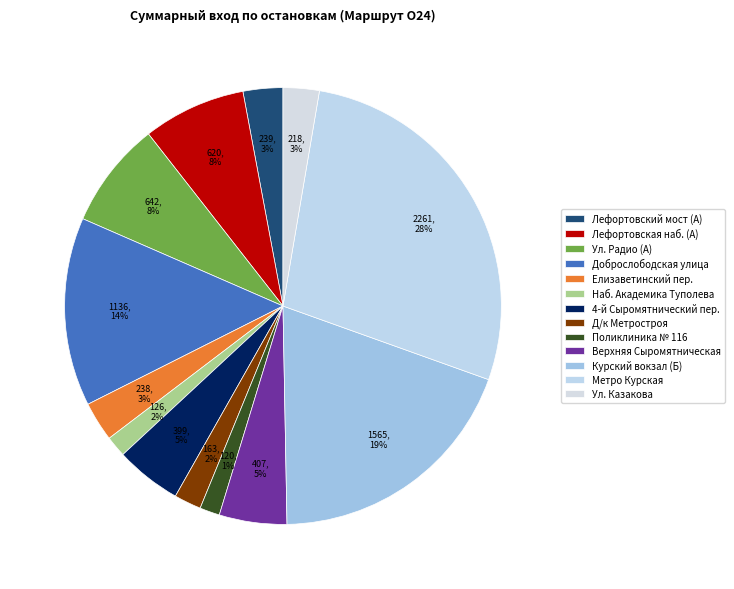

How many segments does this pie chart have?

13